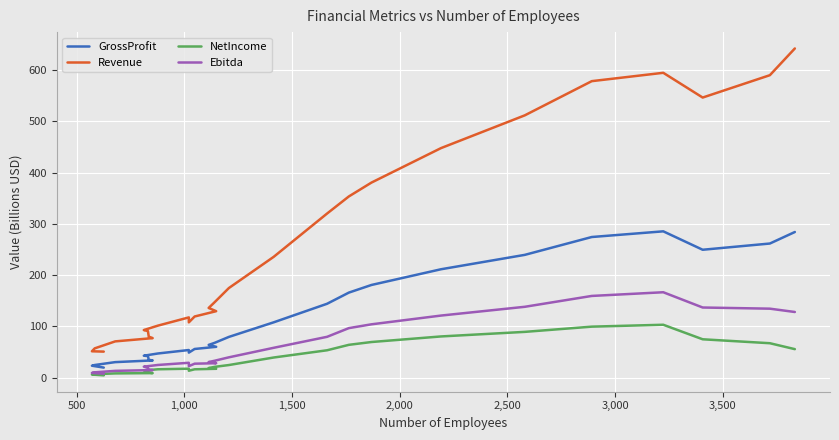

Is it true that NetIncome equals 3.5 at 2,000?

False